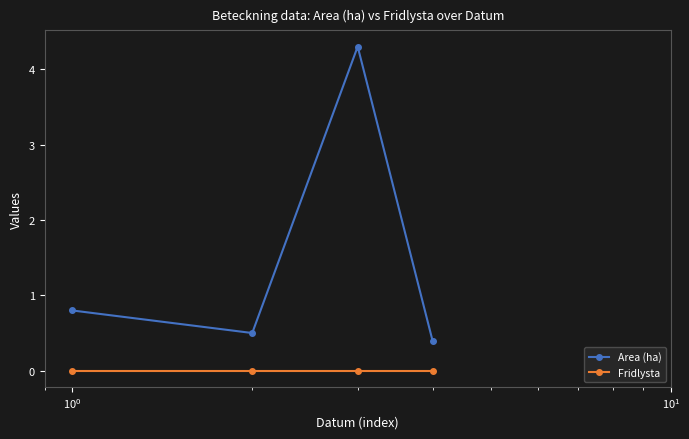

True or false: Area (ha) has more than 2 interior local peaks.

False